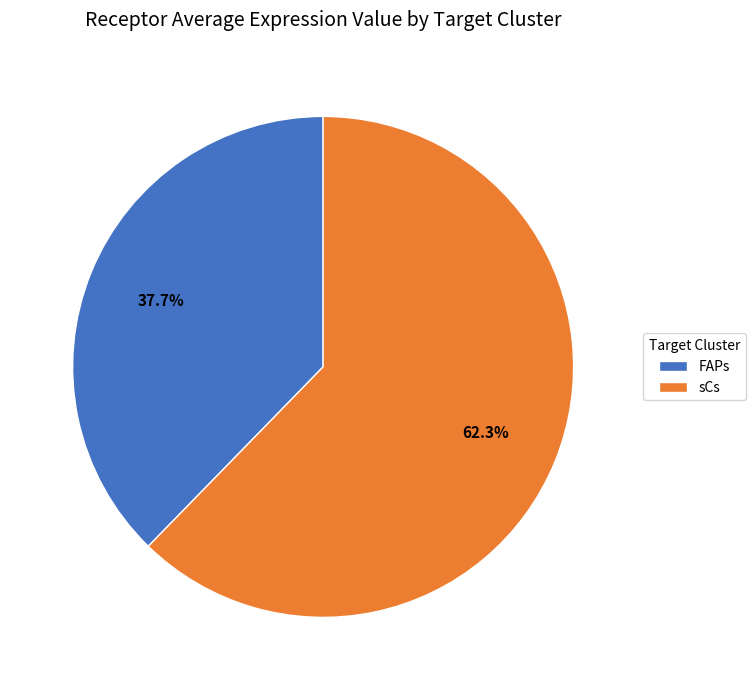

Does sCs represent more than half of the total?

Yes